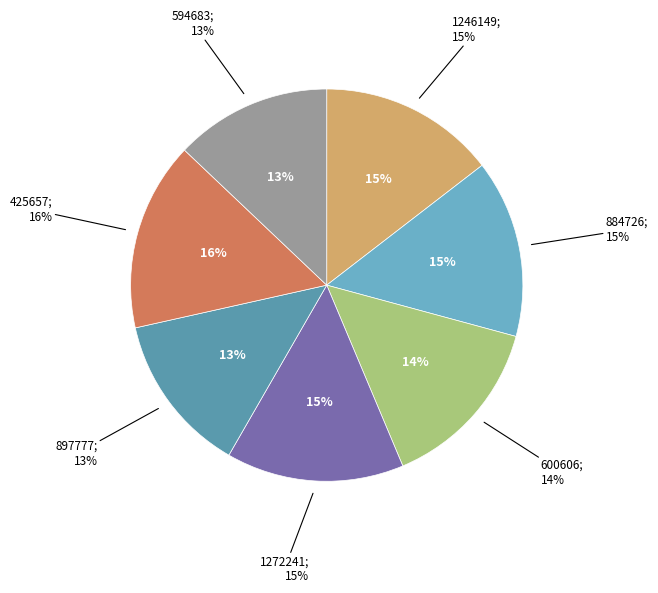

Does 600606 account for over 50% of the chart?

No